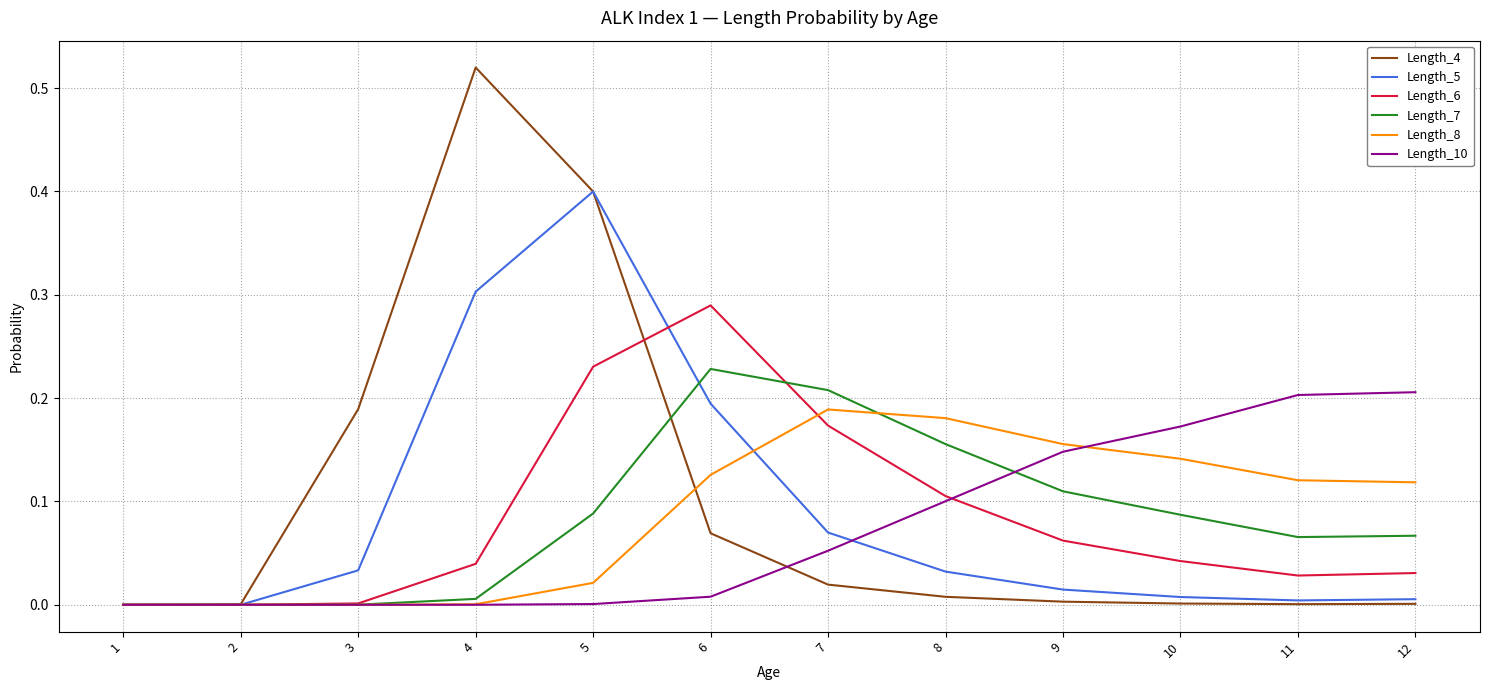

Which category has the highest value across all series?

4